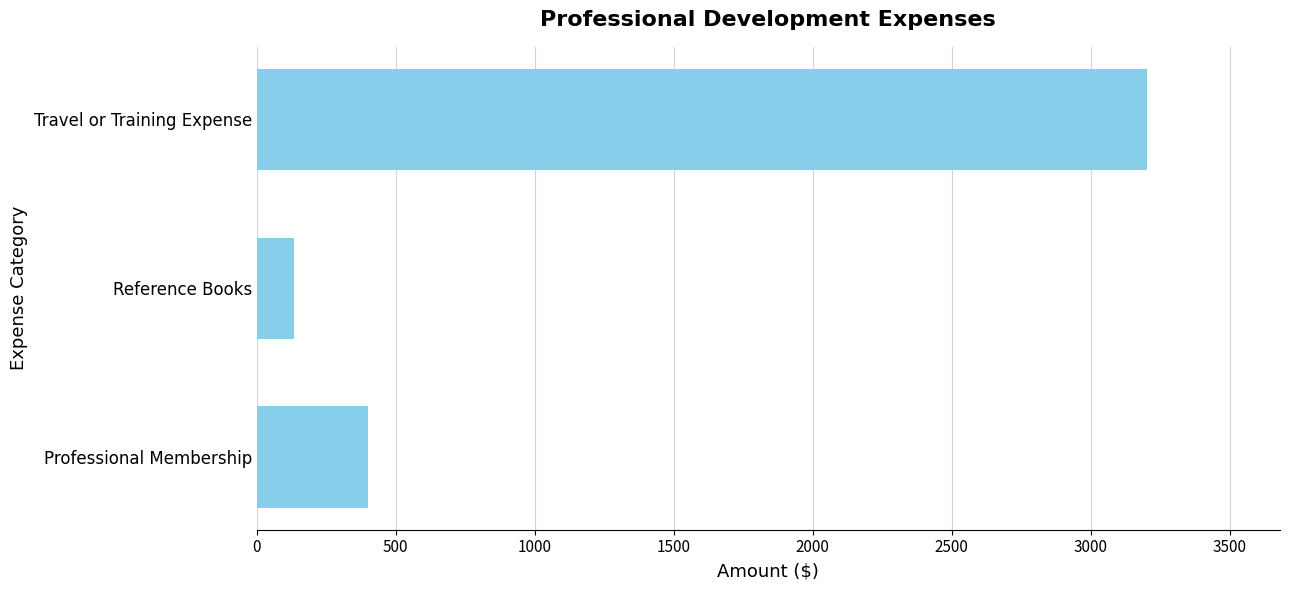

What is the change in value from Professional Membership to Reference Books?

-265